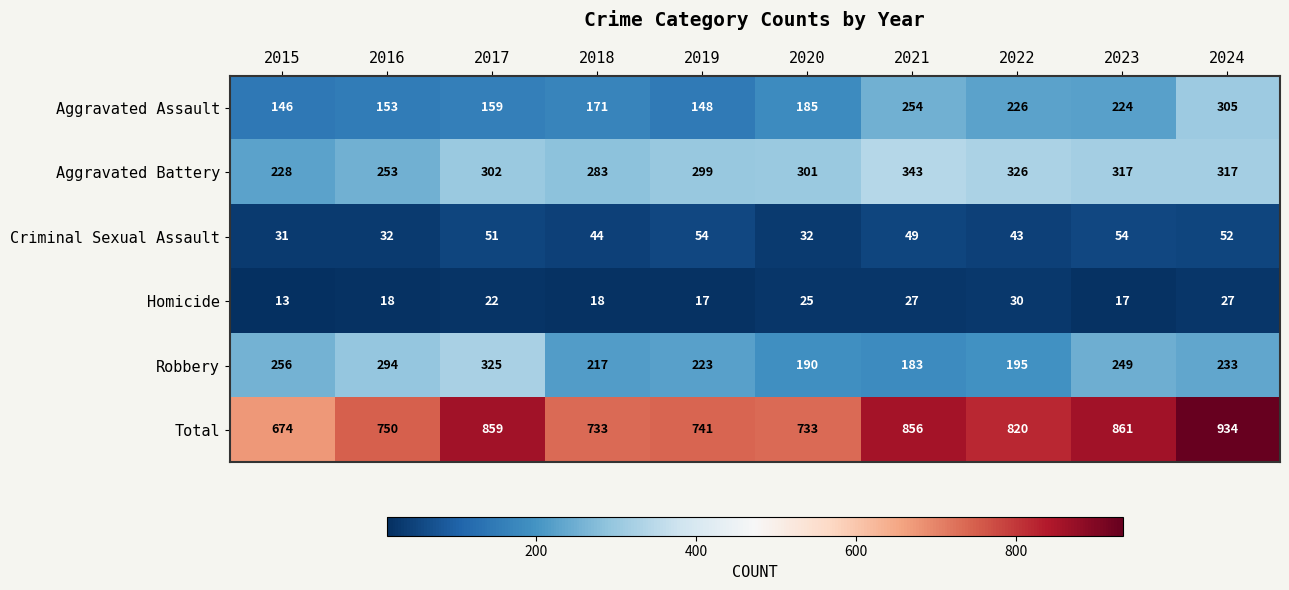

Is the value of Robbery at 2021 greater than the value of Aggravated Assault at 2021?

No